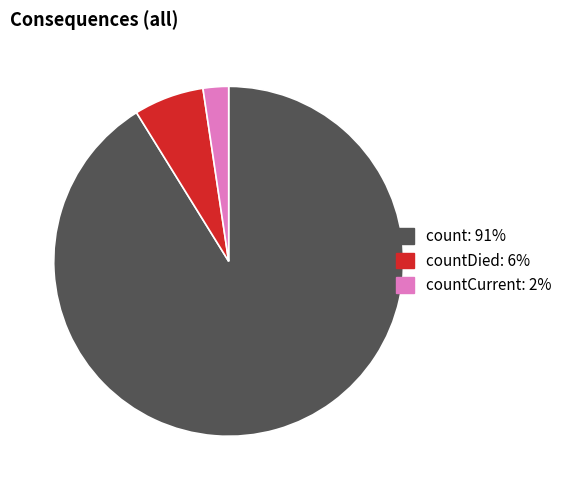

Does any single category account for the majority?

Yes